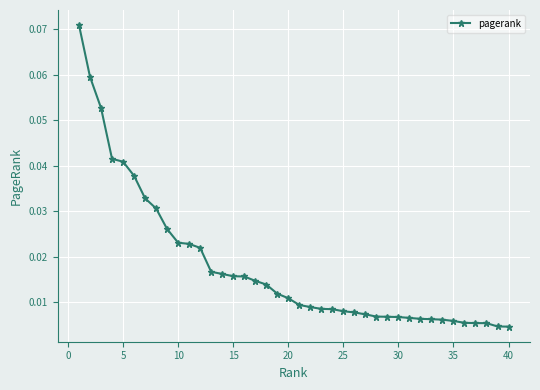

What is the sum of all values?

0.7